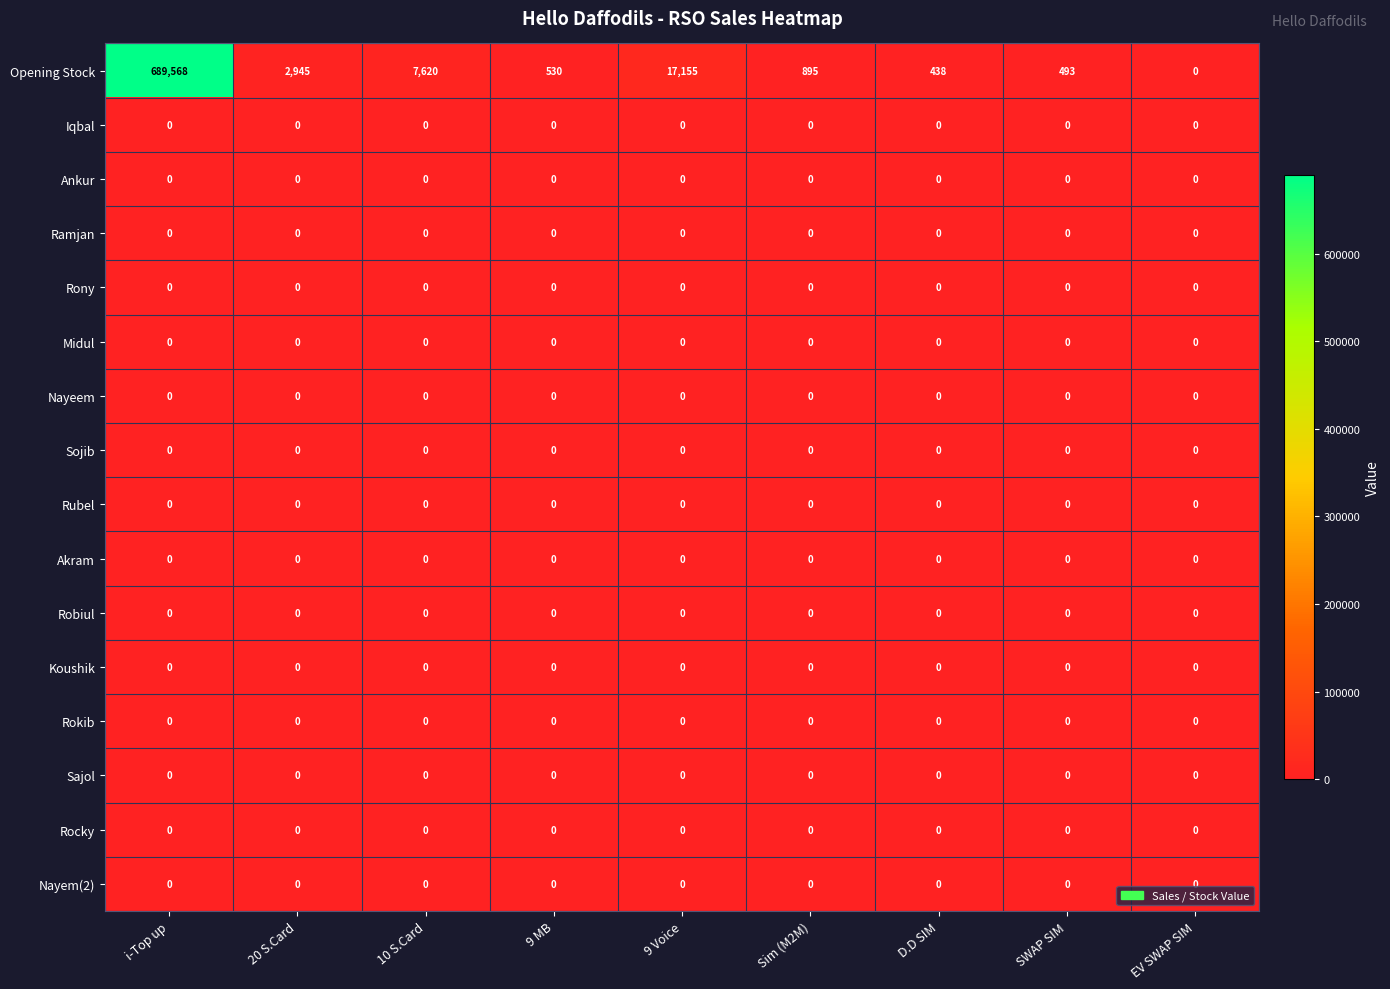

What is the spread (max minus min) of values at 10 S.Card?

7620